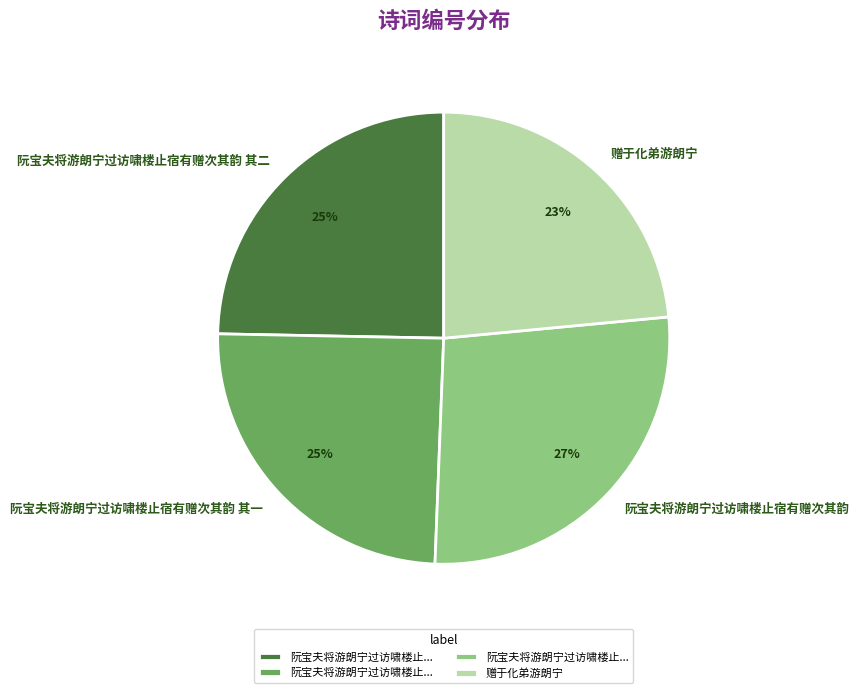

What is the ratio of the value at 阮宝夫将游朗宁过访啸楼止宿有赠次其韵 to the value at 阮宝夫将游朗宁过访啸楼止宿有赠次其韵 其二?

1.1